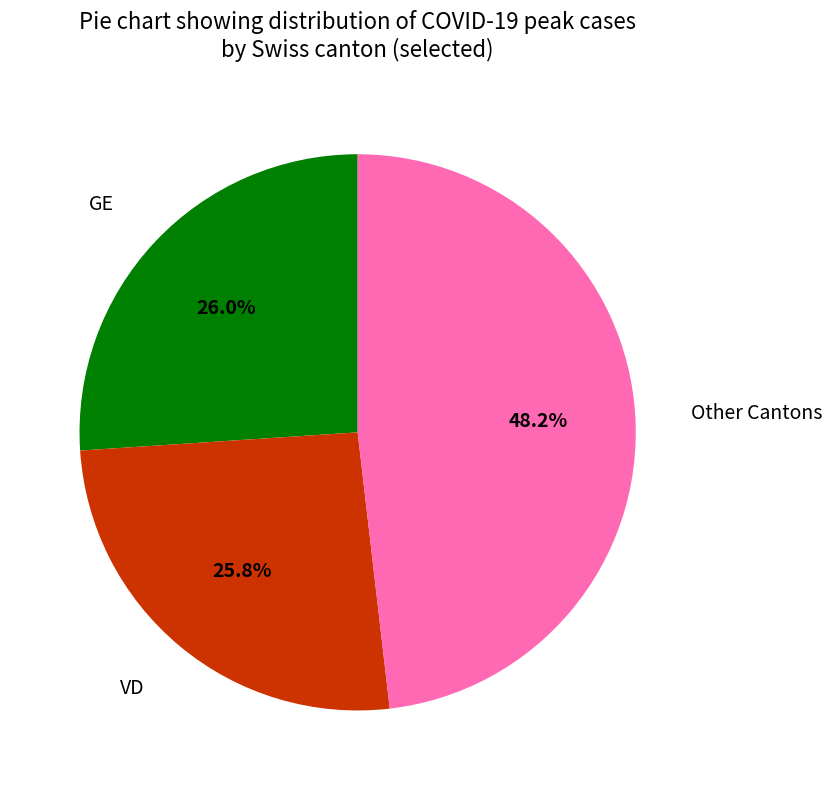

Is there a majority slice in this chart?

No